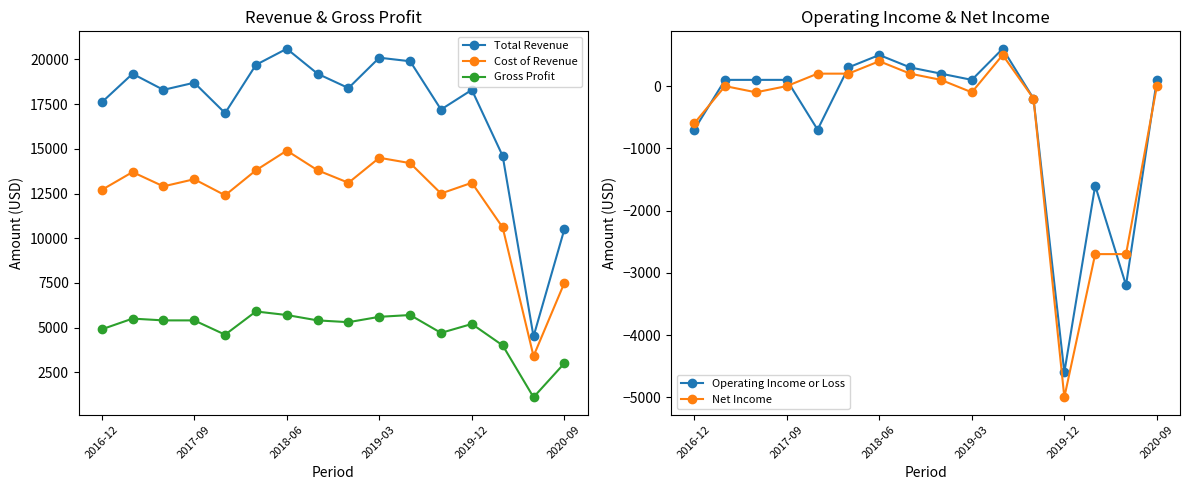

Reading right to left, extract all data points from this chart.

Total Revenue: 10500	4500	14600	18300	17200	19900	20100	18400	19200	20600	19700	17000	18700	18300	19200	17600
Cost of Revenue: 7500	3400	10600	13100	12500	14200	14500	13100	13800	14900	13800	12400	13300	12900	13700	12700
Gross Profit: 3000	1100	4000	5200	4700	5700	5600	5300	5400	5700	5900	4600	5400	5400	5500	4900
Operating Income or Loss: 100	-3200	-1600	-4600	-200	600	100	200	300	500	300	-700	100	100	100	-700
Net Income: 0	-2700	-2700	-5000	-200	500	-100	100	200	400	200	200	0	-100	0	-600